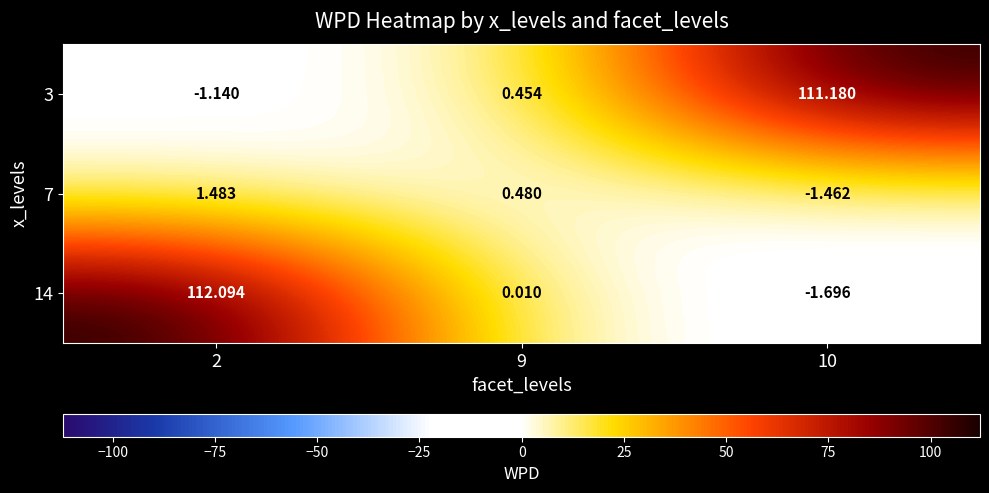

Which category has the highest value across all series?

2